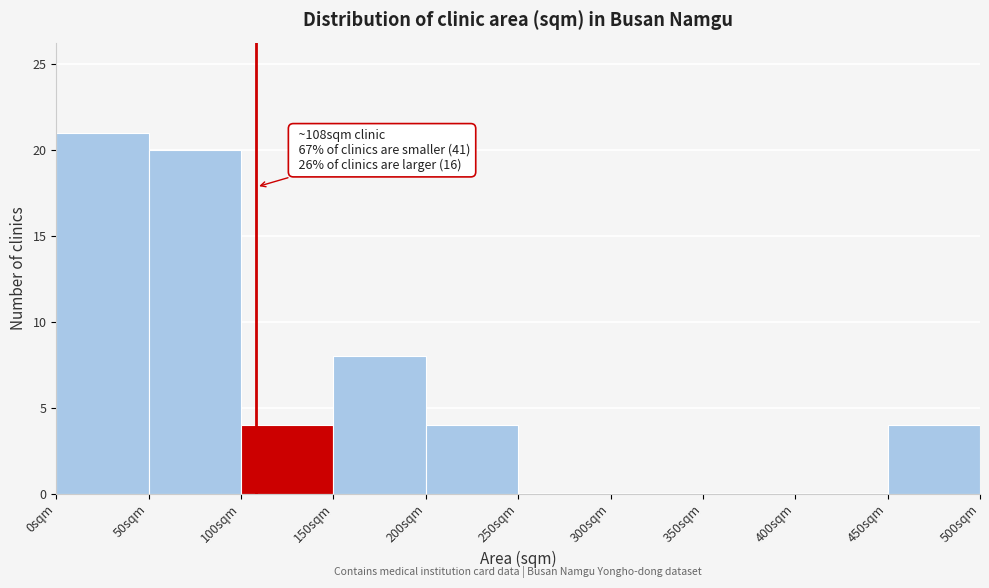

Over which range of the x-axis is the bar tallest?

0 to 50